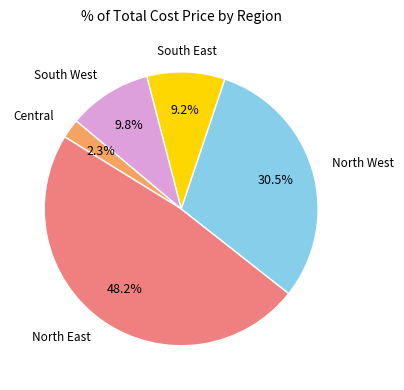

Is there any slice that represents more than half of the pie?

No